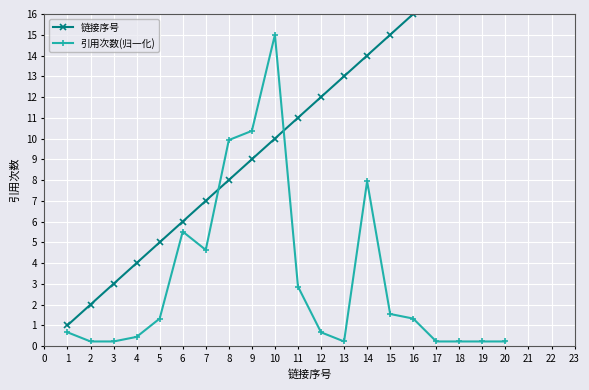

Which series has the largest total across all categories?

链接序号